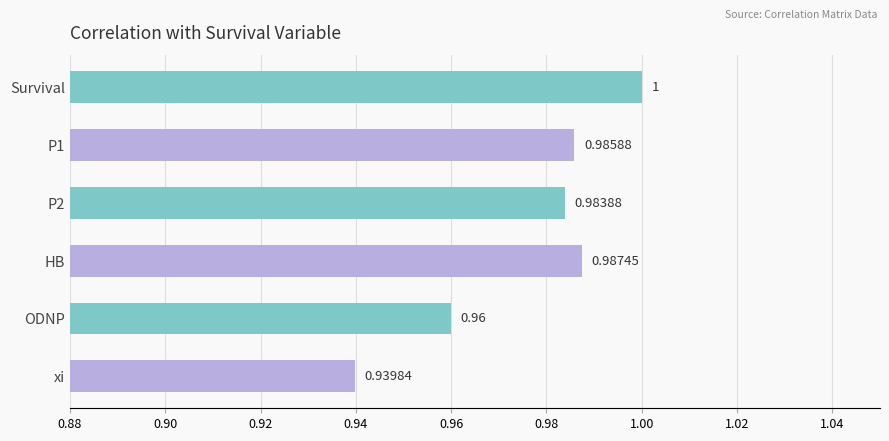

What is the label of the 6th bar from the top?

xi